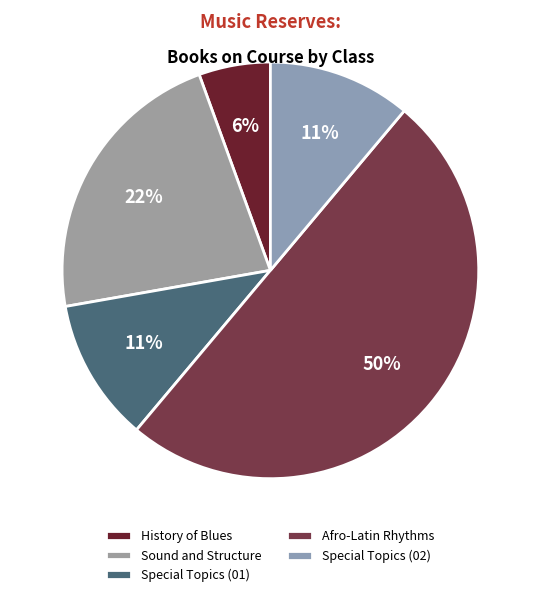

Which slice is the smallest?

History of Blues